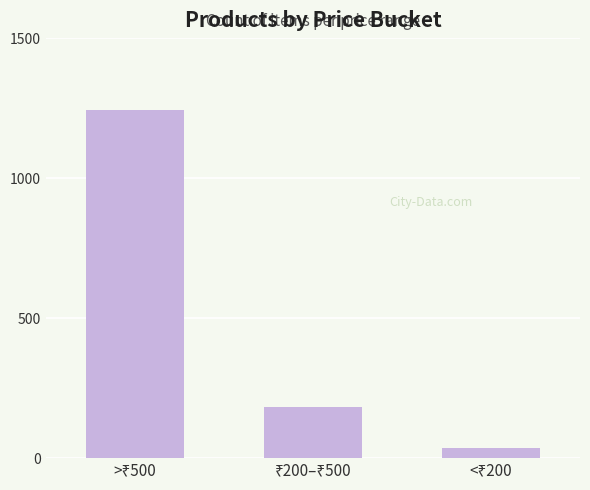

What is the smallest value displayed?

37